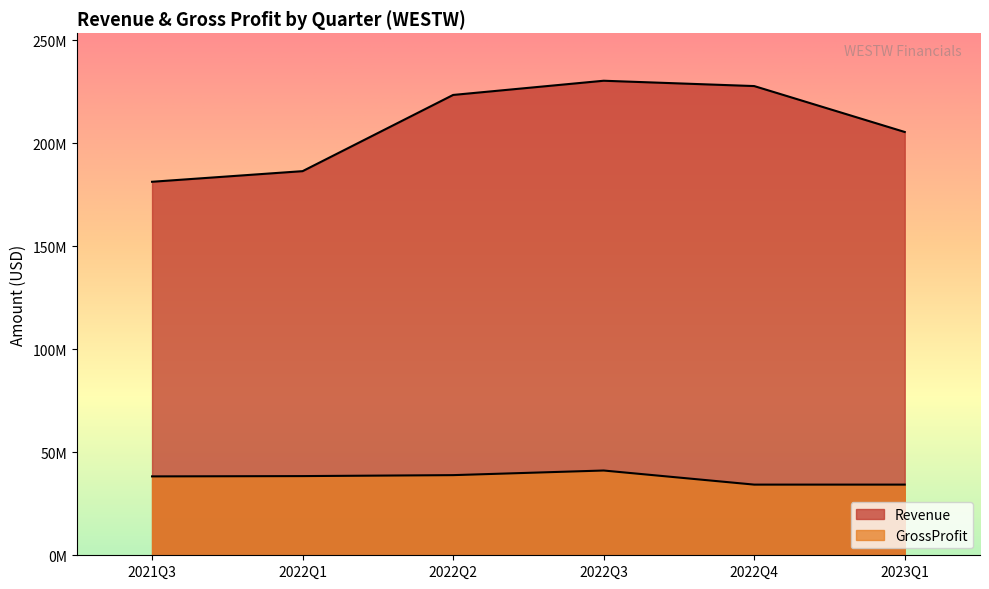

How many values in the GrossProfit series are below 38431000?

3